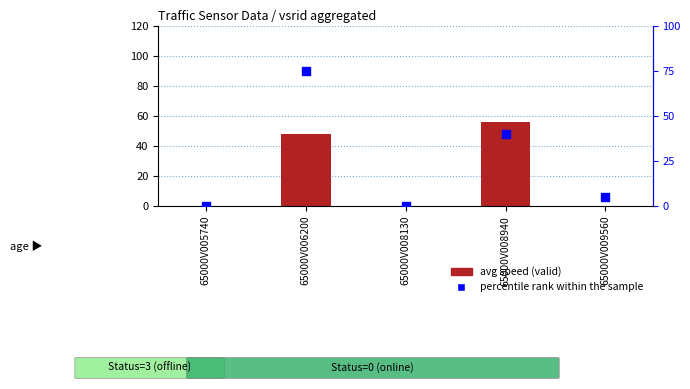

Is the value of avg speed (valid) at 65000V008130 greater than the value of percentile rank within sample at 65000V009560?

No